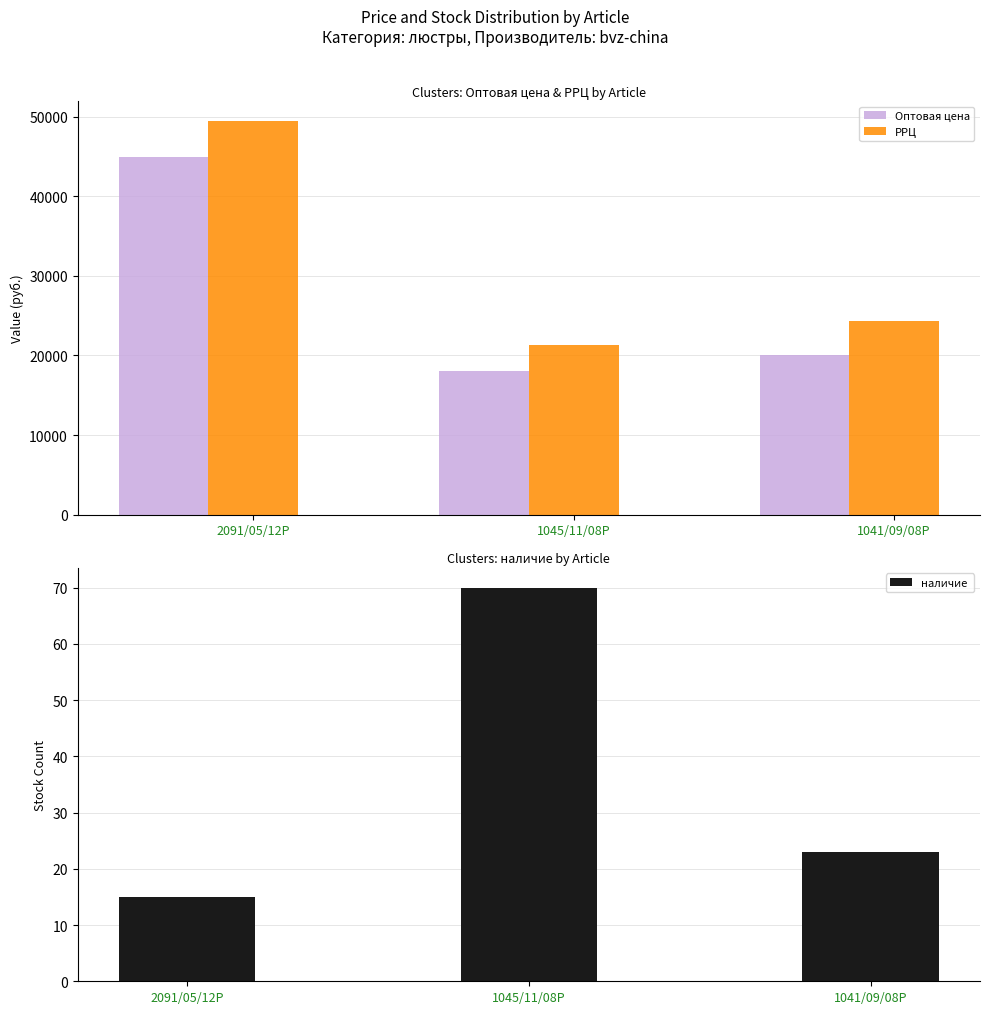

Reading left to right, transcribe all the data shown in this chart.

Оптовая цена: 2091/05/12P=45000	1045/11/08P=18000	1041/09/08P=20000
РРЦ: 2091/05/12P=49500	1045/11/08P=21343	1041/09/08P=24366
наличие : 2091/05/12P=15	1045/11/08P=70	1041/09/08P=23